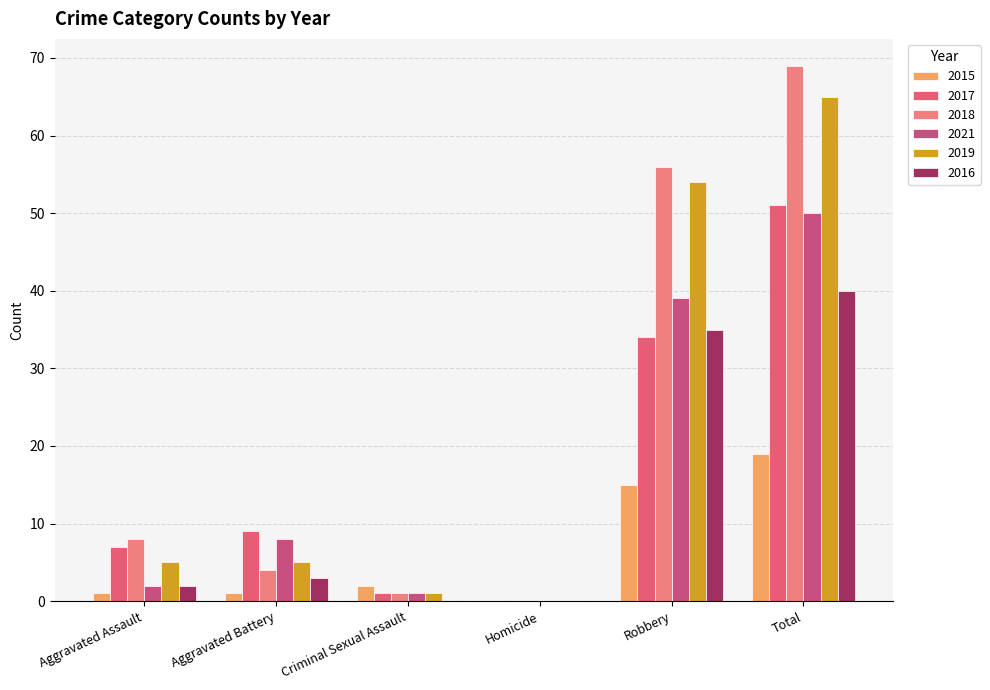

Which category has the lowest value in the 2016 series?

Criminal Sexual Assault